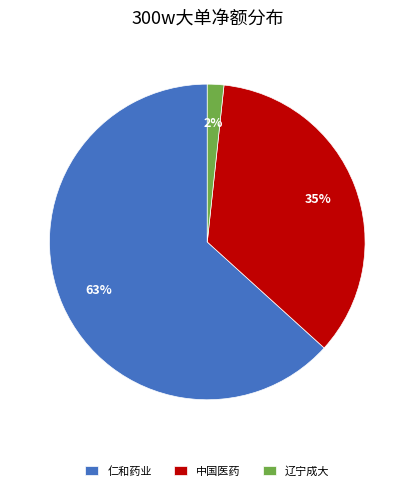

True or false: 仁和药业 accounts for 70% of the total.

False